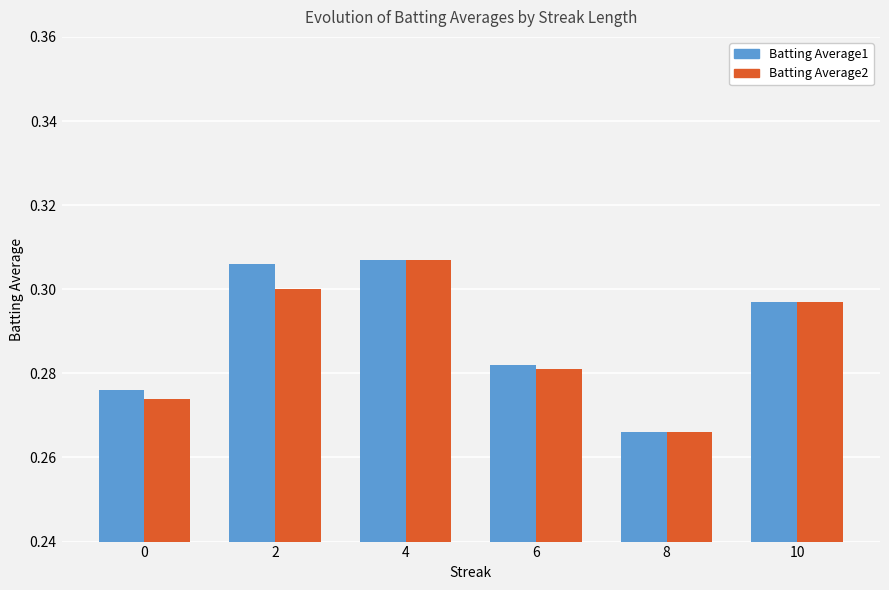

Rank the categories by Batting Average2 value from lowest to highest.

8, 0, 6, 10, 2, 4